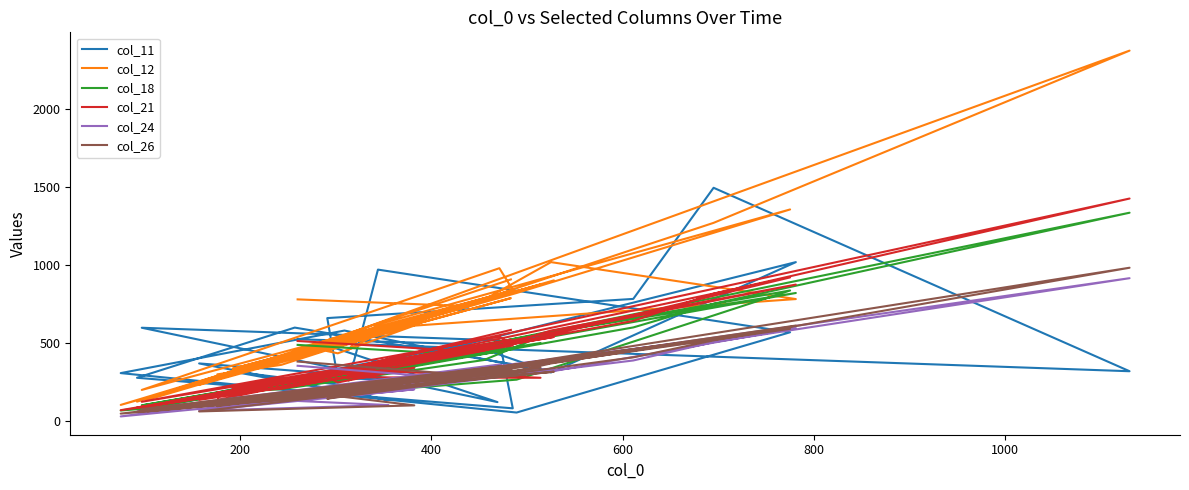

Where is the first local maximum for col_11?

800